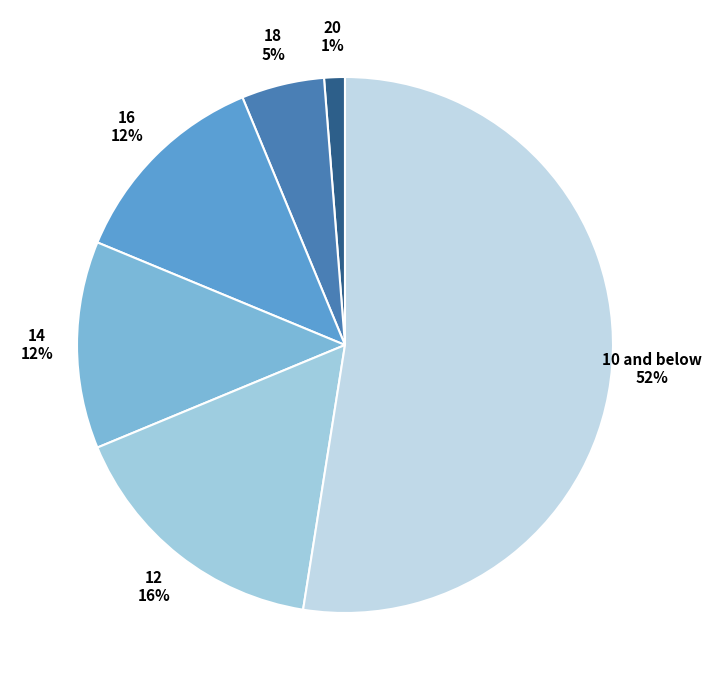

What is the smallest slice in the pie chart?

20